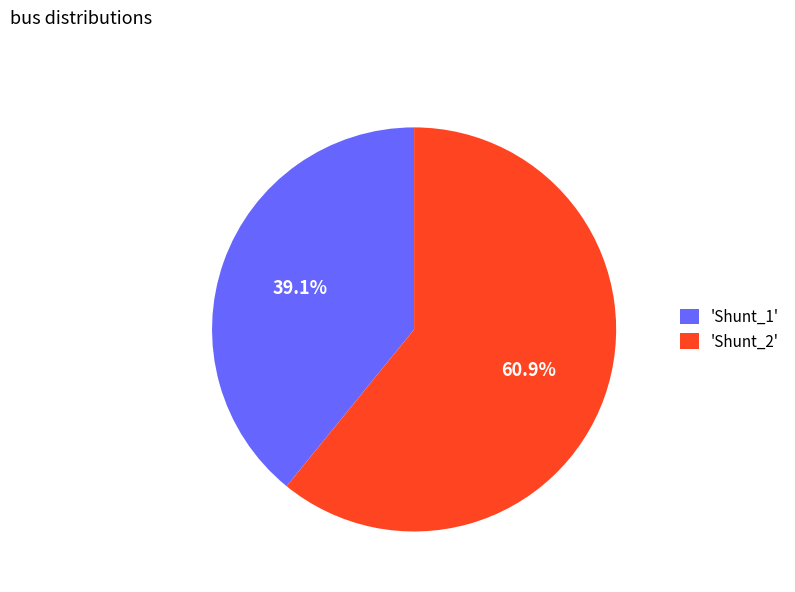

Which slice represents more than half of the pie?

'Shunt_2'